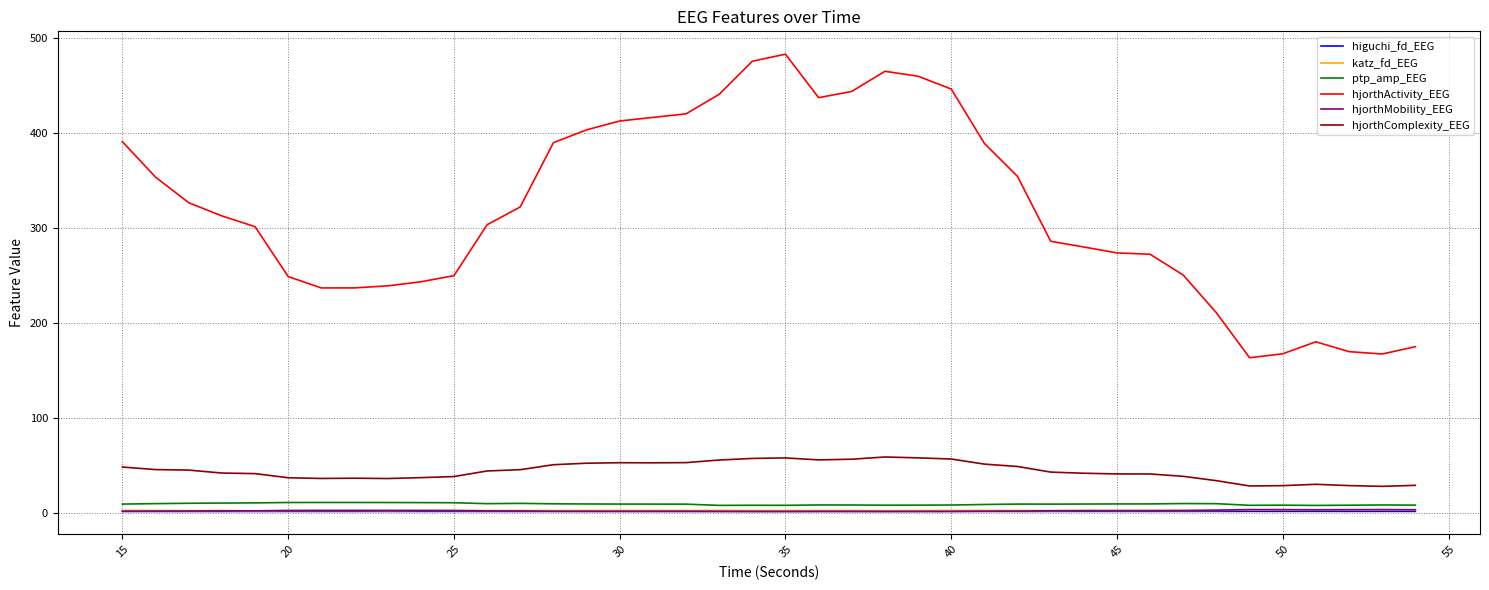

Which series has the widest spread of values?

hjorthActivity_EEG